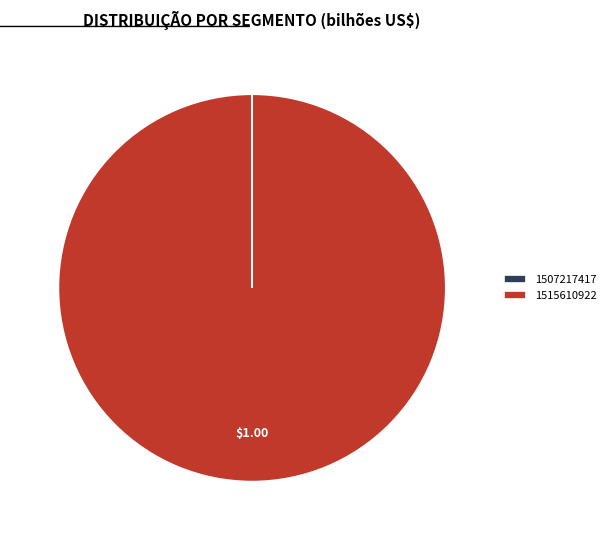

What is the majority slice?

1515610922